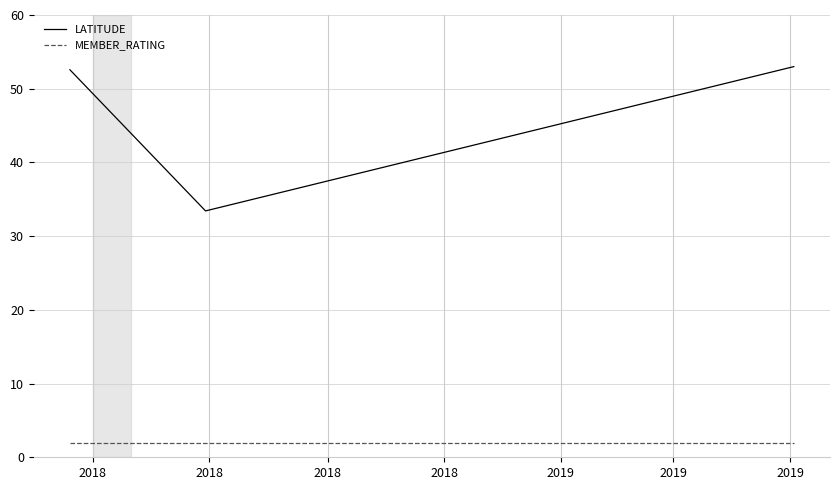

What is the difference between the maximum and minimum values in the LATITUDE series?

19.6